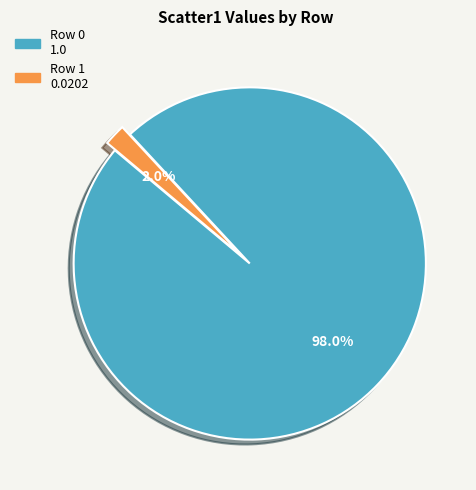

Which slice is the smallest?

Row 1